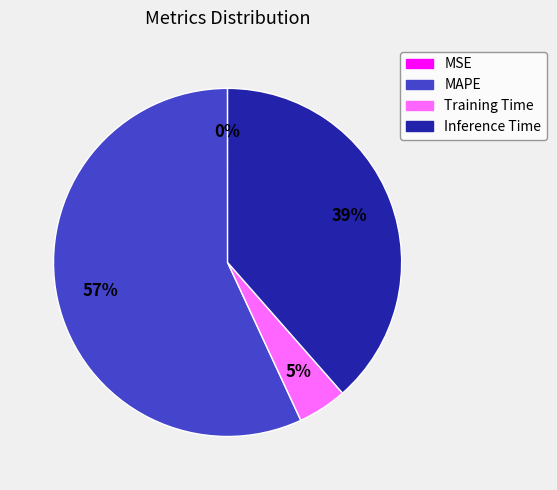

Which slice is the largest?

MAPE